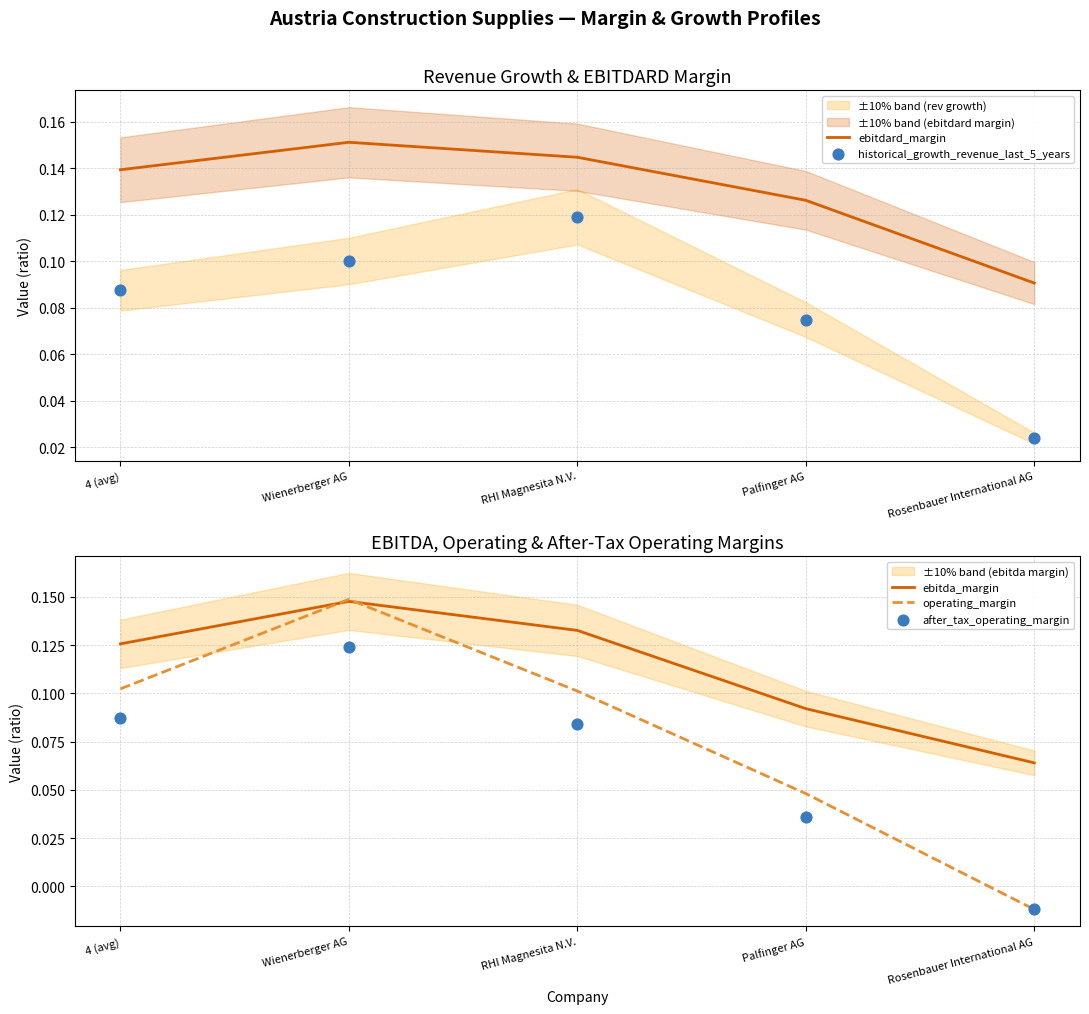

At how many categories does at least one series exceed 0?

5